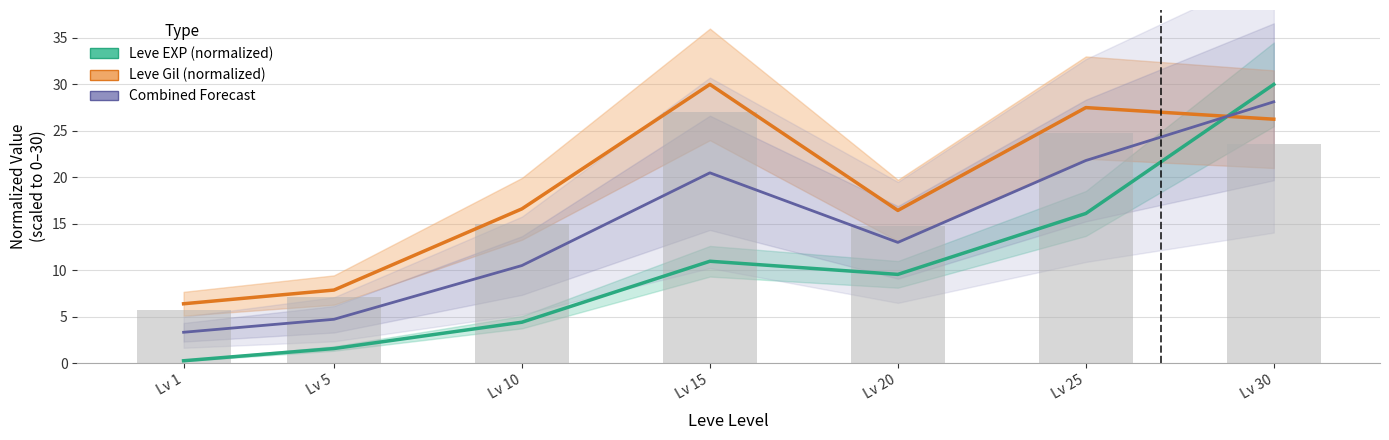

Is it true that Leve Gil (bar) equals 7.1 at Lv 5?

True